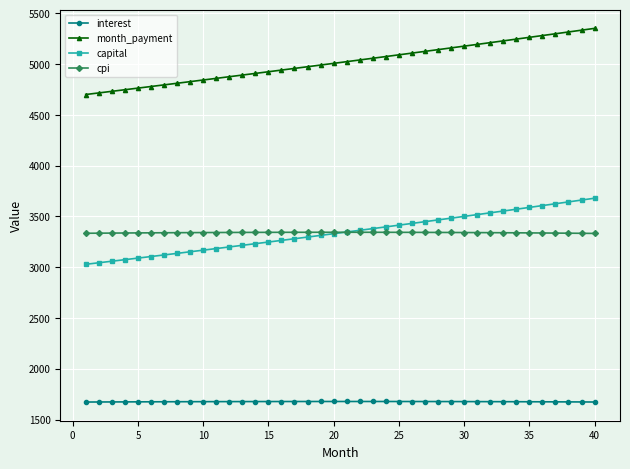

List the series in order of their peak value, lowest first.

interest, cpi, capital, month_payment